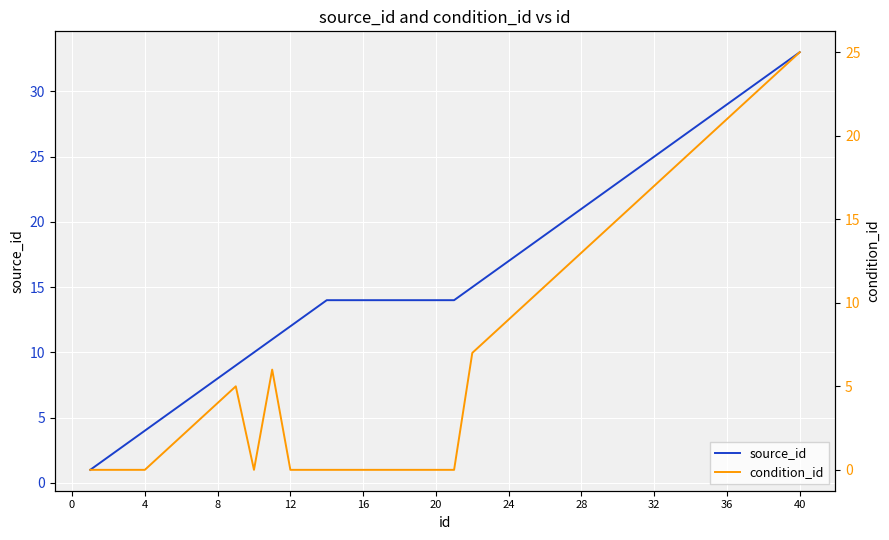

Which series has the largest range (max minus min)?

source_id